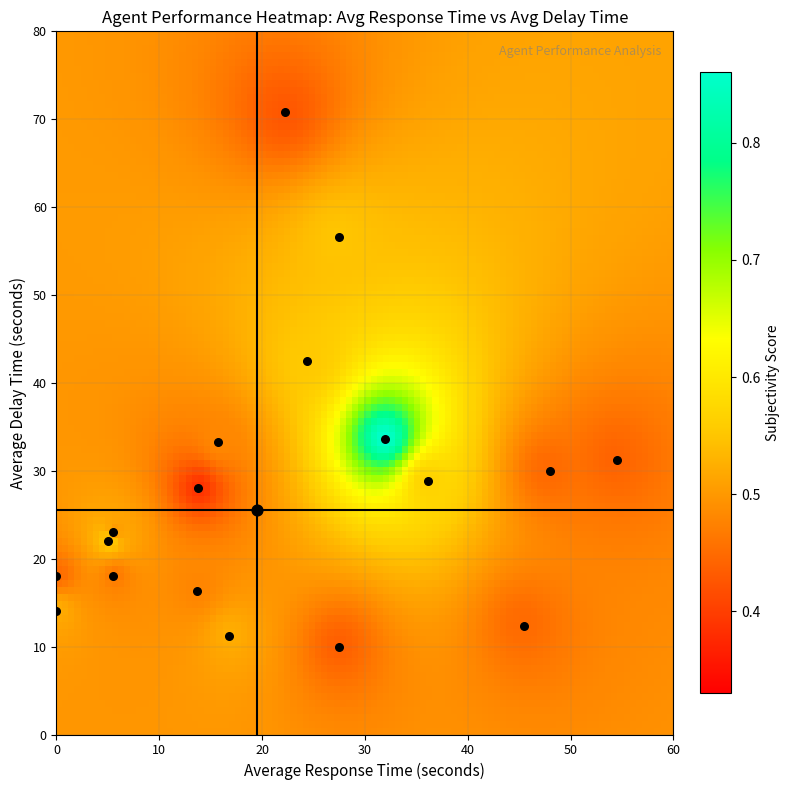

How many distinct data groups are displayed?

4